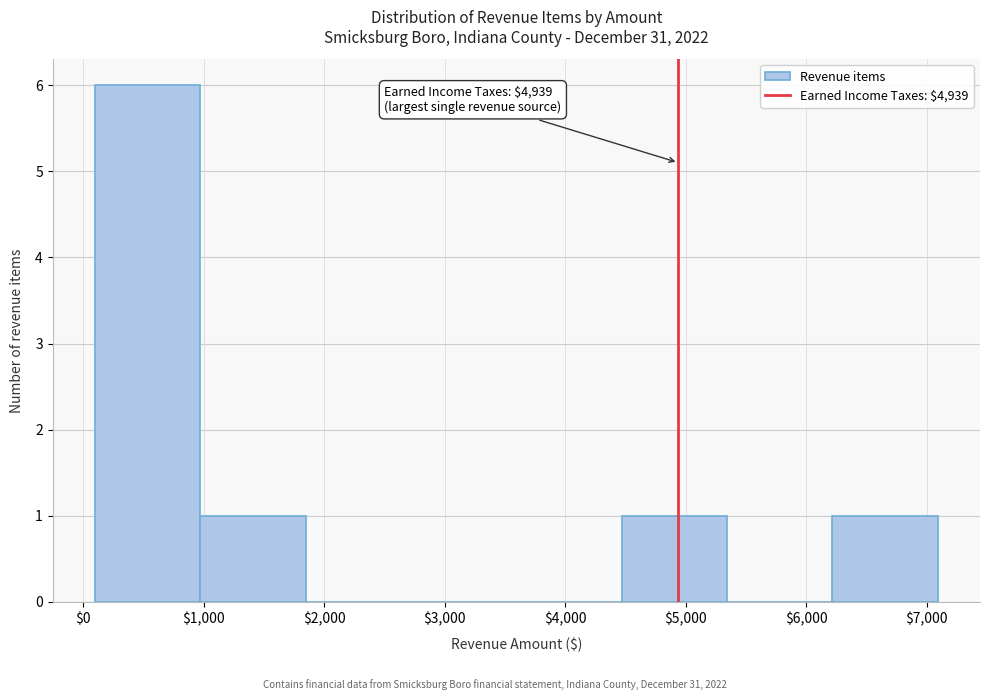

Which range on the x-axis has the tallest bar?

100 to 1000